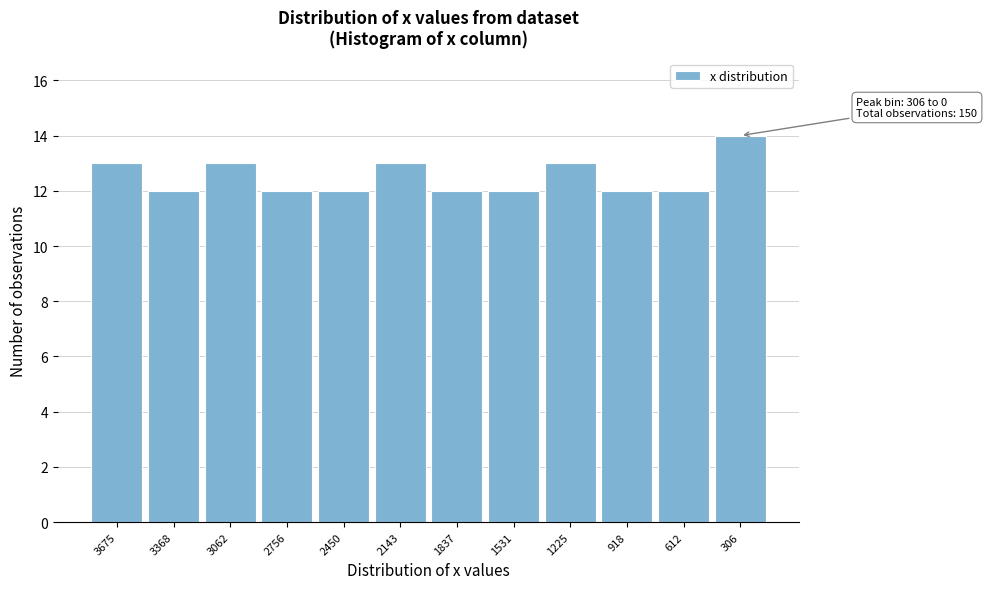

Reading left to right, transcribe all the data shown in this chart.

3675=13	3368=12	3062=13	2756=12	2450=12	2143=13	1837=12	1531=12	1225=13	918=12	612=12	306=14